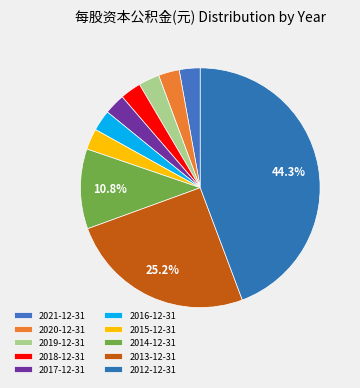

How many slices are in this pie chart?

10